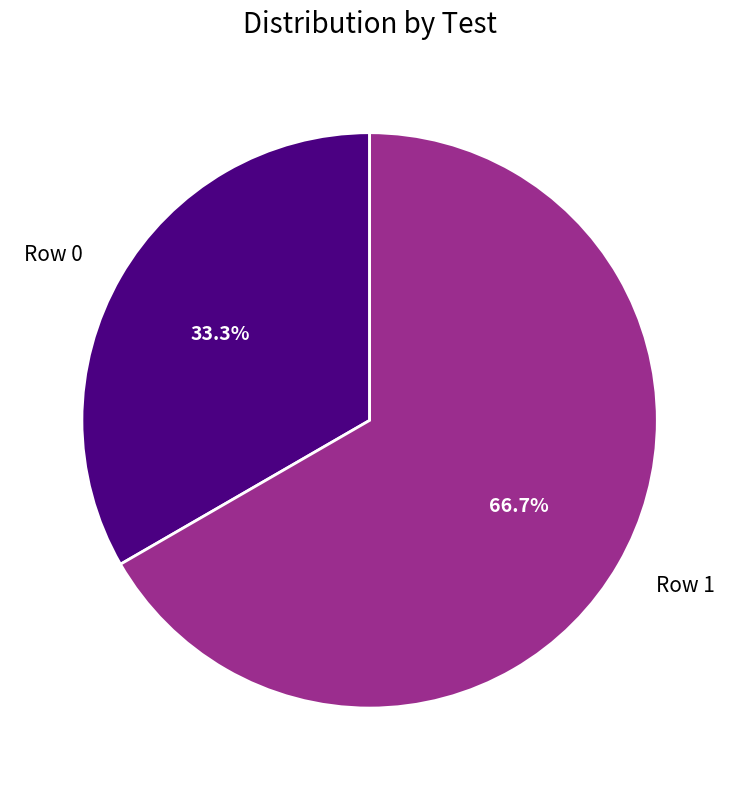

Rank the categories by value from lowest to highest.

Row 0, Row 1